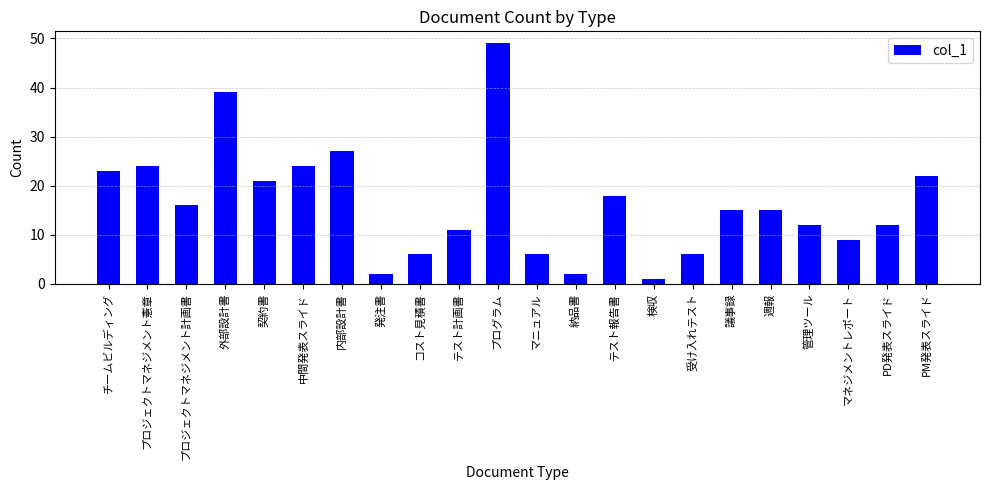

What is the sum of the values at 議事録 and PM発表スライド?

37